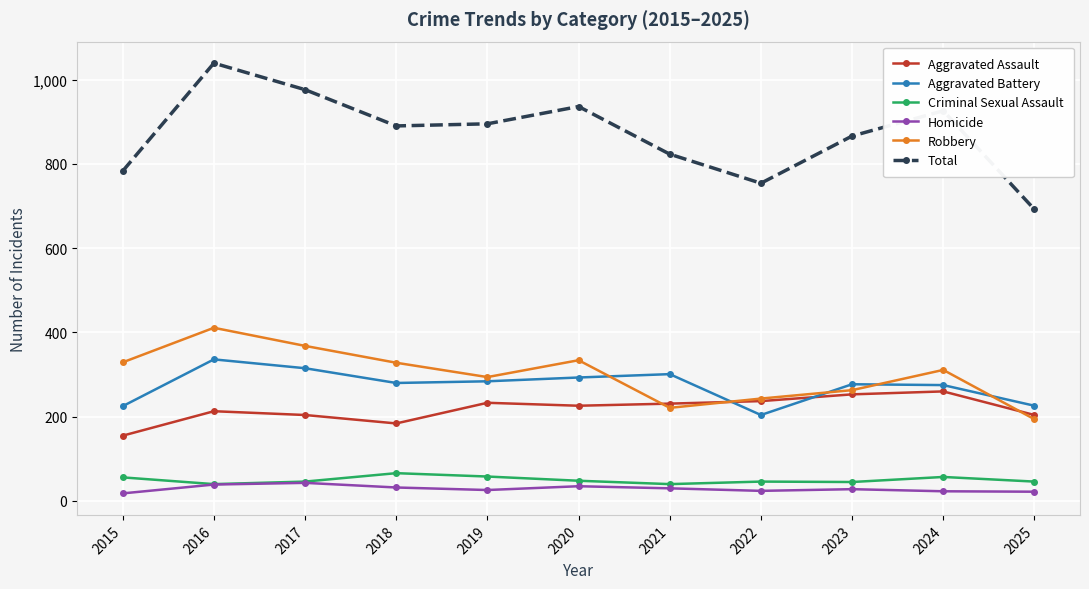

True or false: Criminal Sexual Assault has more than 1 interior local peaks.

True